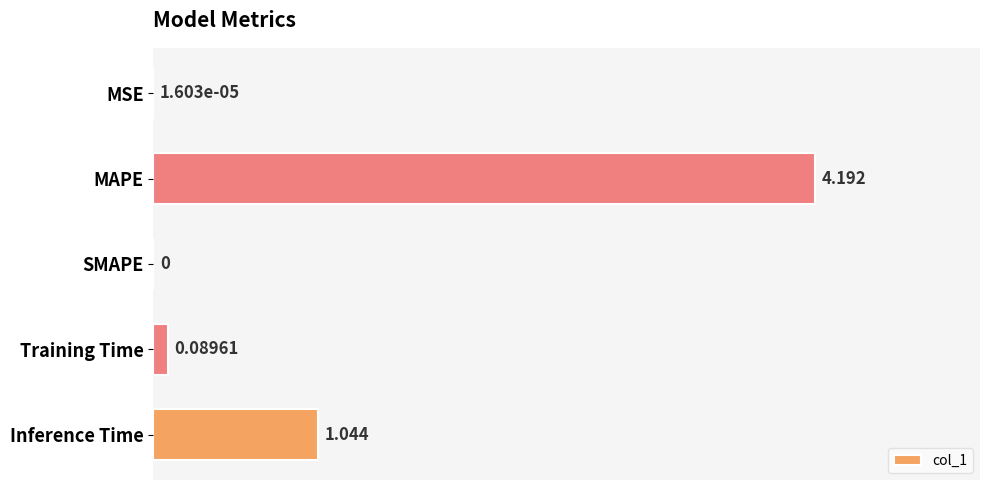

What is the maximum value shown in the chart?

4.2